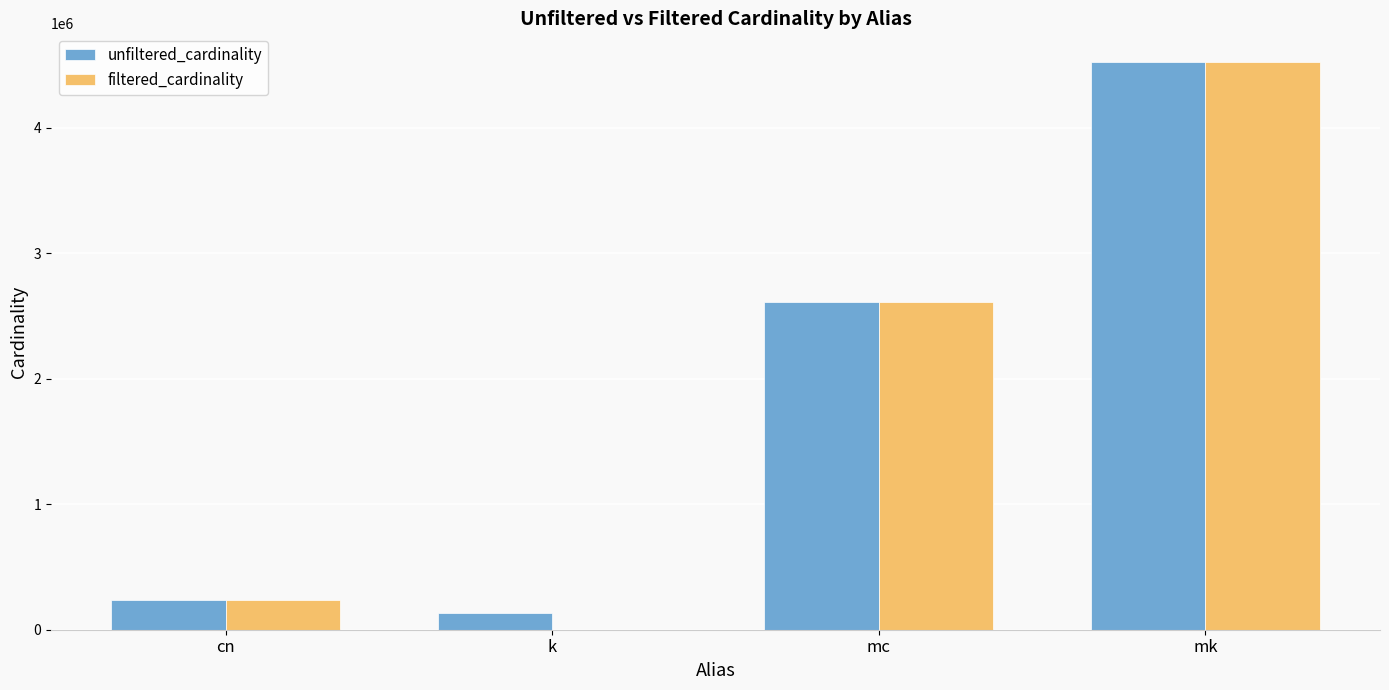

What are all the series names shown in the legend?

unfiltered_cardinality, filtered_cardinality